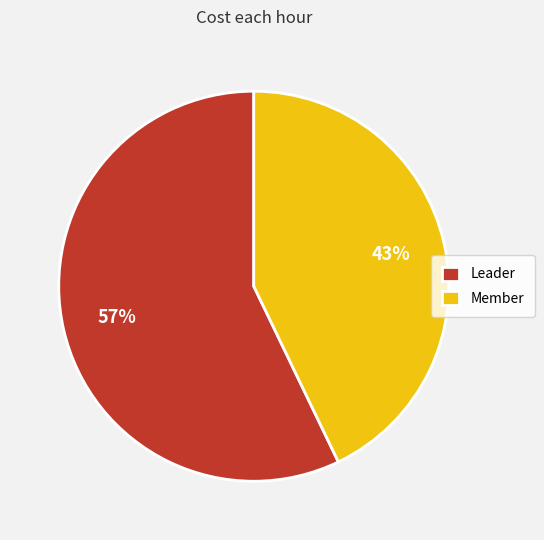

What percentage is the Member slice, to the nearest percent?

43%